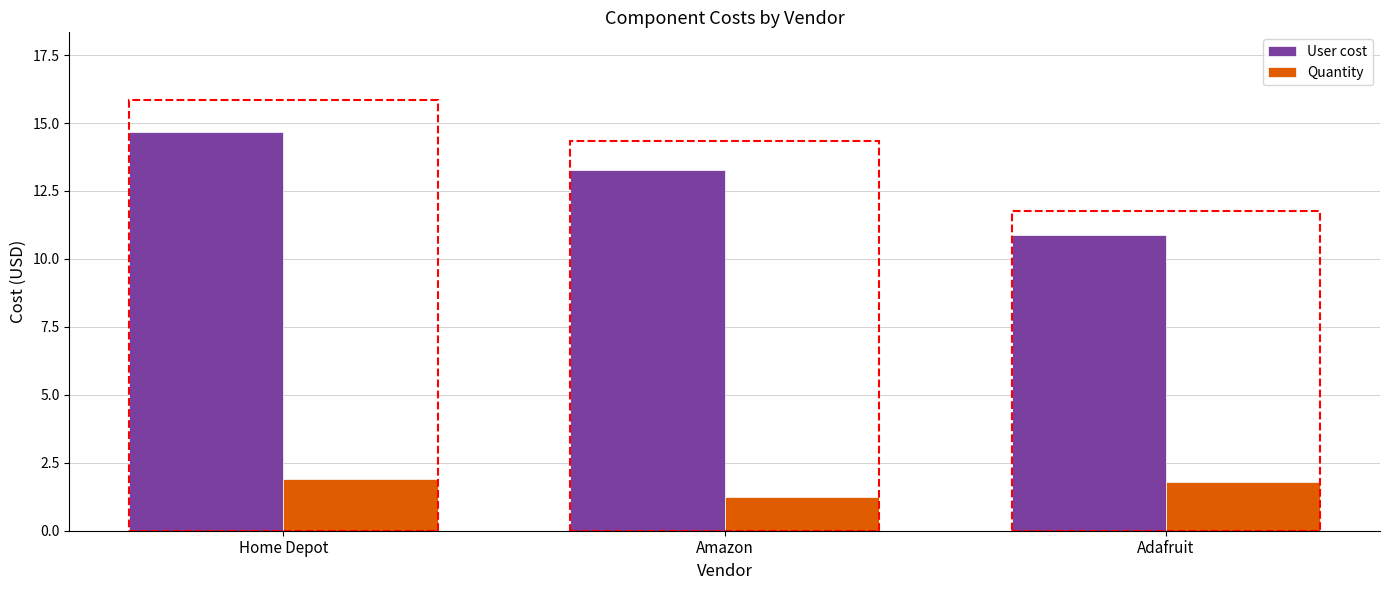

The User cost series shows 18.7 at Adafruit. True or false?

False